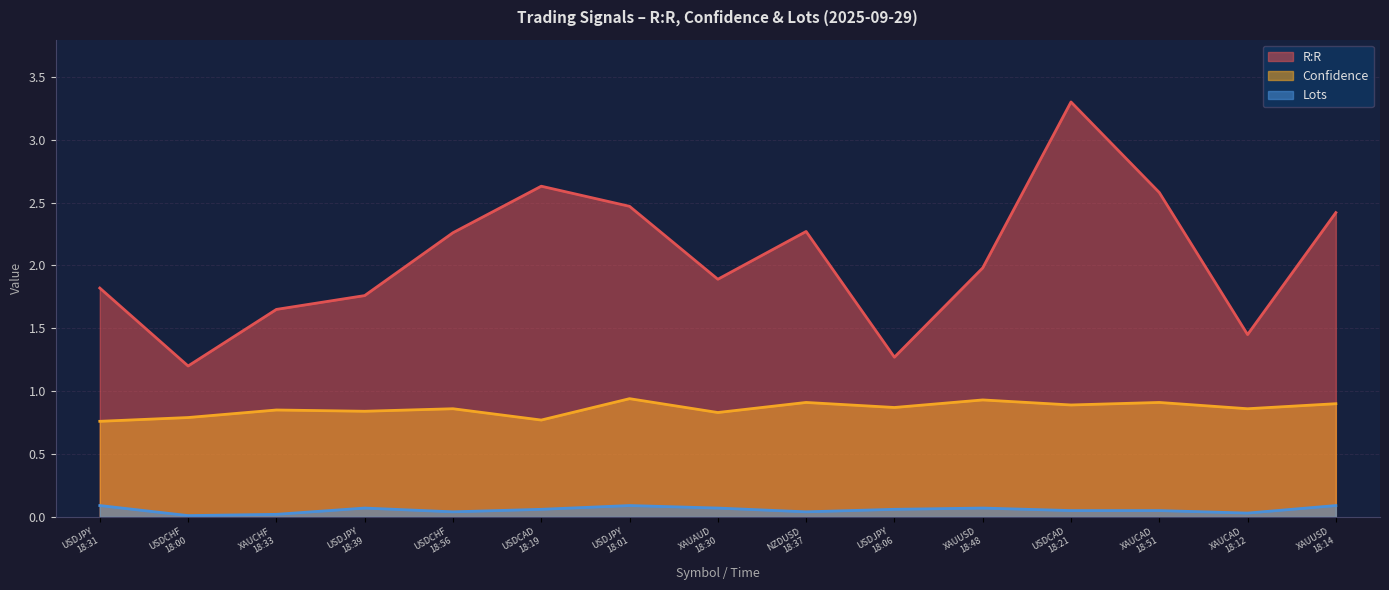

What is the label of the 11th point from the right?

USDCHF
18:56